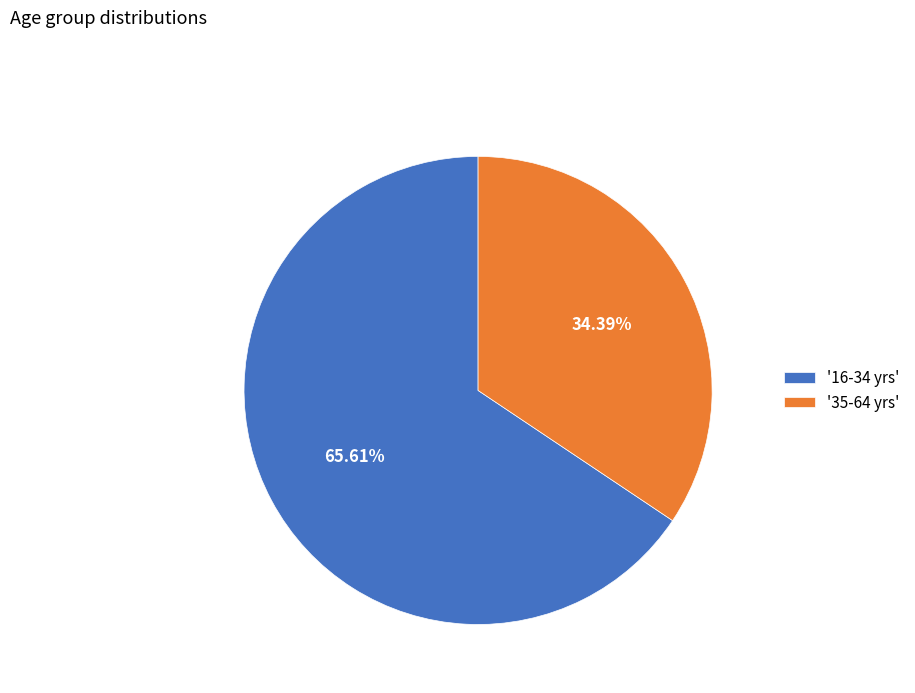

Which category accounts for the majority?

'16-34 yrs'